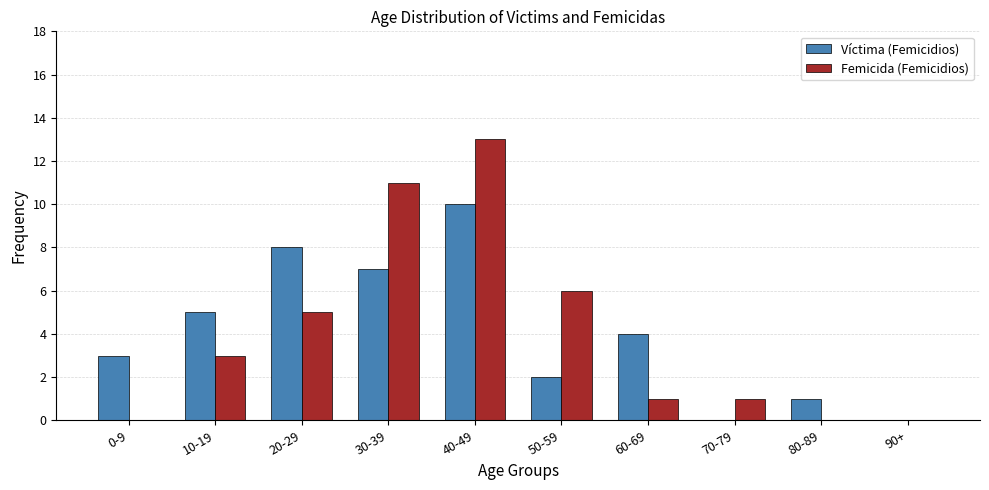

The value of Femicida (Femicidios) at 70-79 is 1. True or false?

True